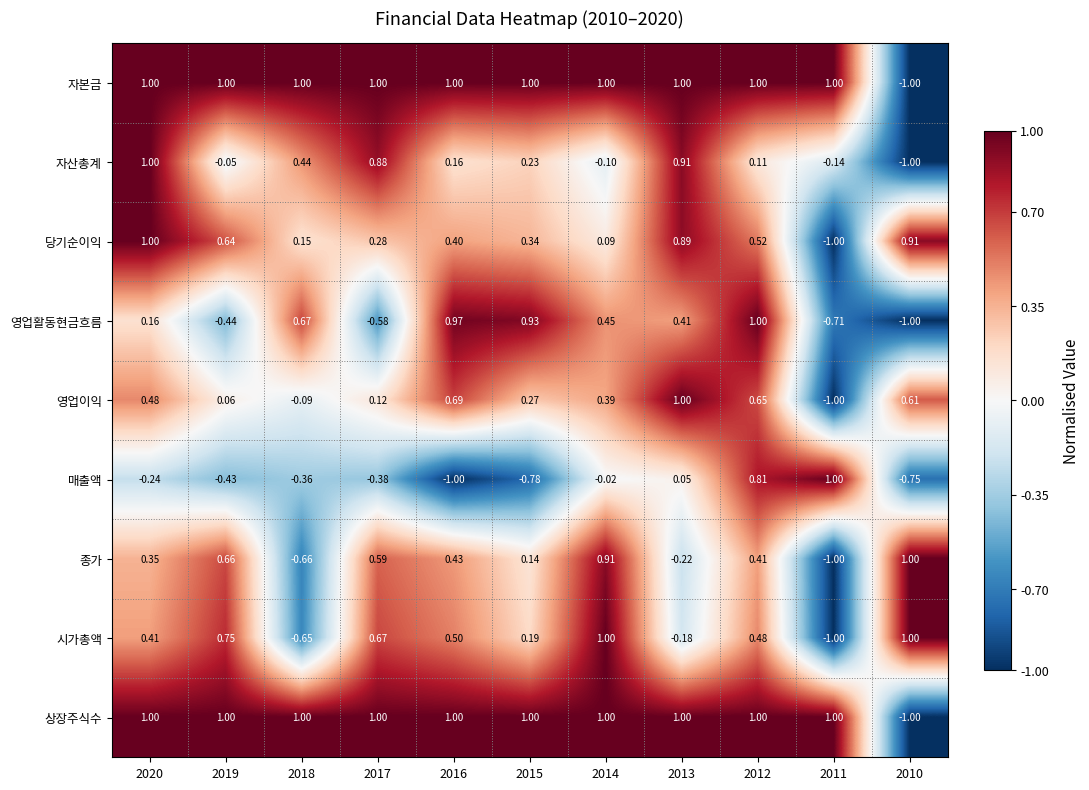

Between 2019 and 2018, which series saw the biggest shift?

시가총액